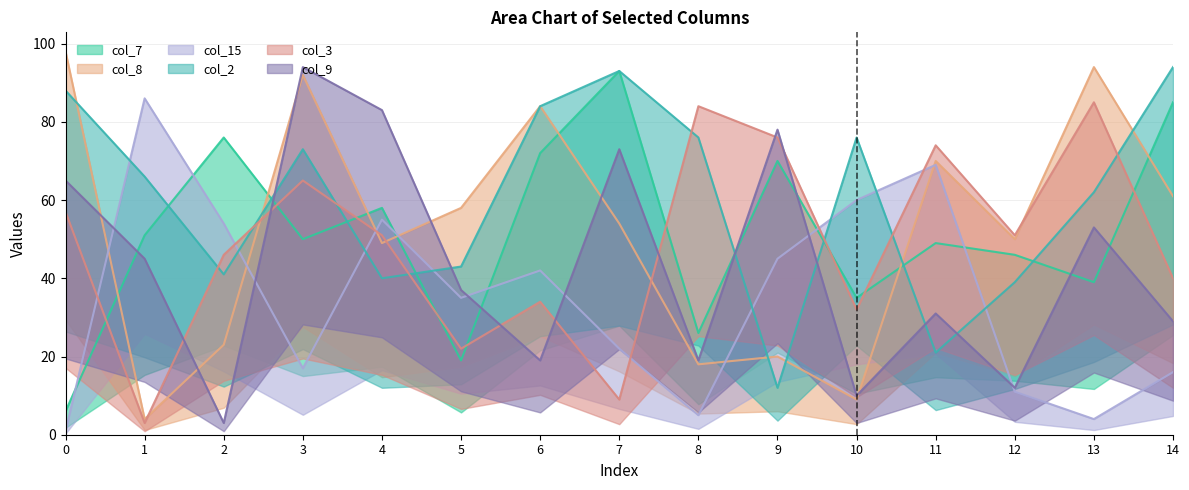

What is the total value across all series at 11?

314